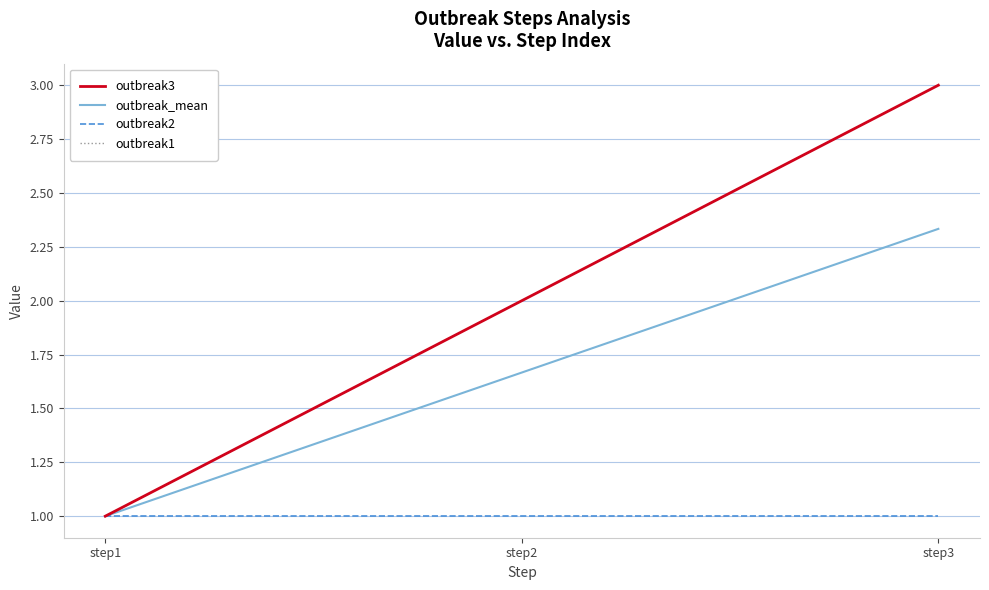

Is it true that outbreak3 equals 1.0 at step1?

True